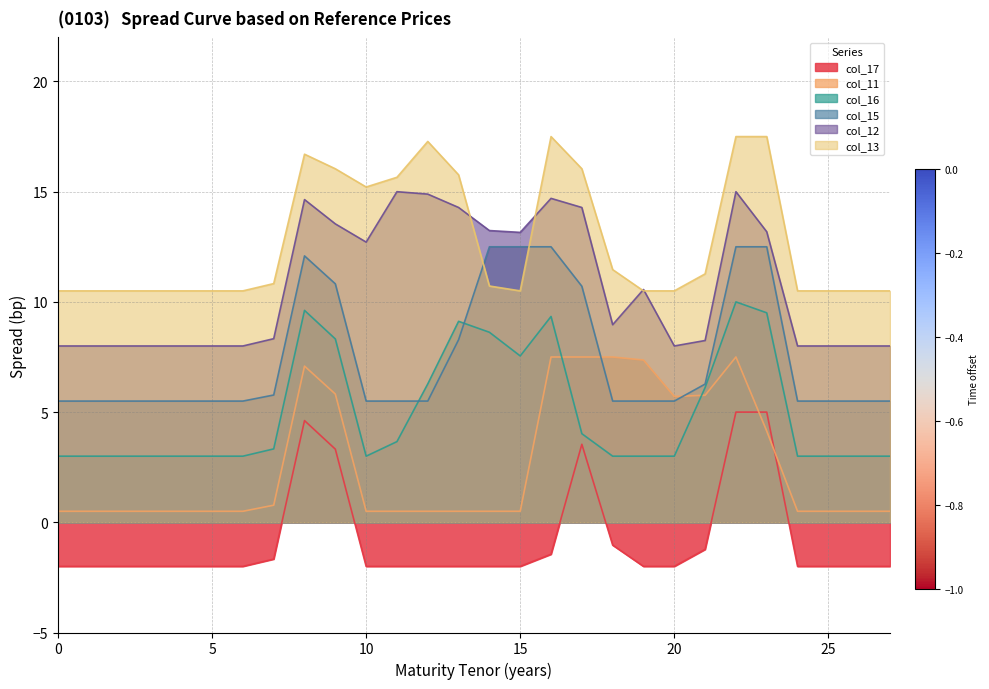

What is the sum of the col_17 values at 22 and 19?

3.0